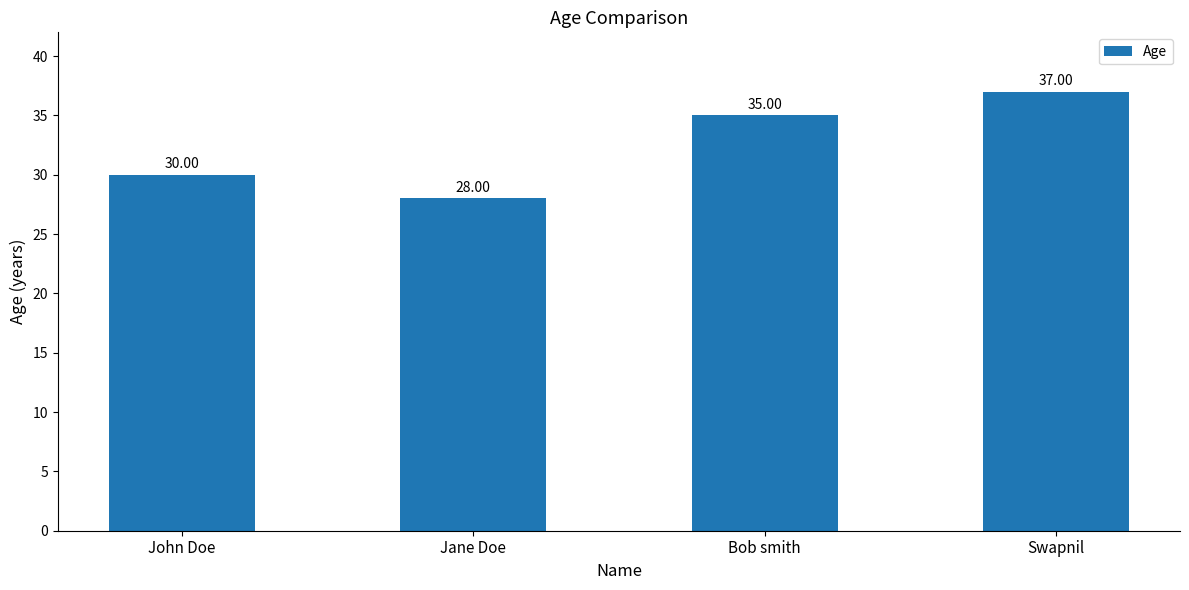

The value at Jane Doe is 28. True or false?

True